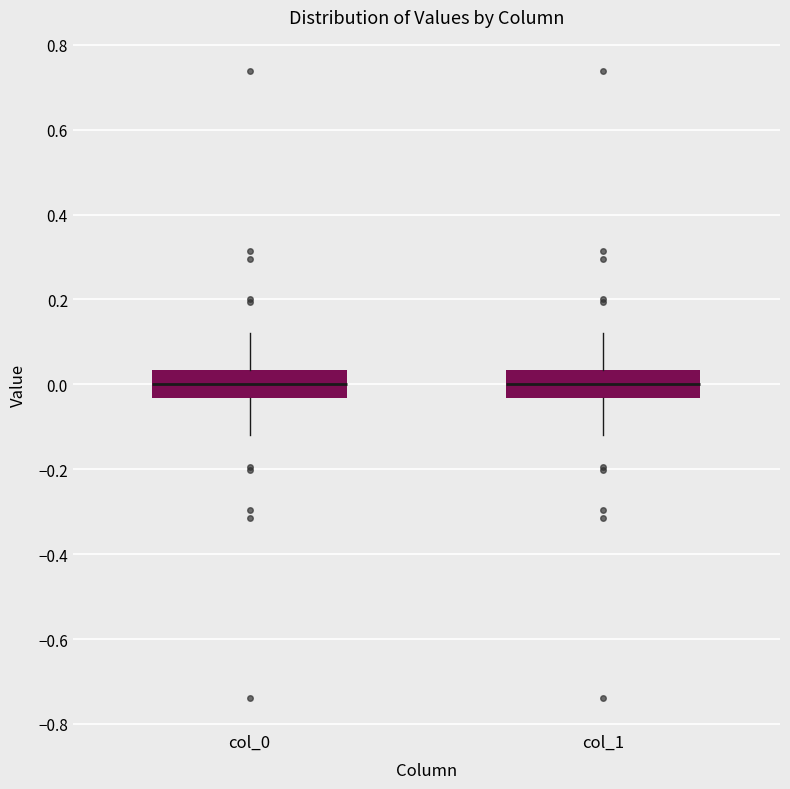

Reading left to right, read every box against the y-axis: the position of its median line, the range the box covers, and the ends of its whiskers. The values are not printed on the chart, so give them approximately, as read against the axis.

col_0: median 0.00, box -0.04 to 0.04, whiskers -0.12 to 0.12
col_1: median 0.00, box -0.04 to 0.04, whiskers -0.12 to 0.12